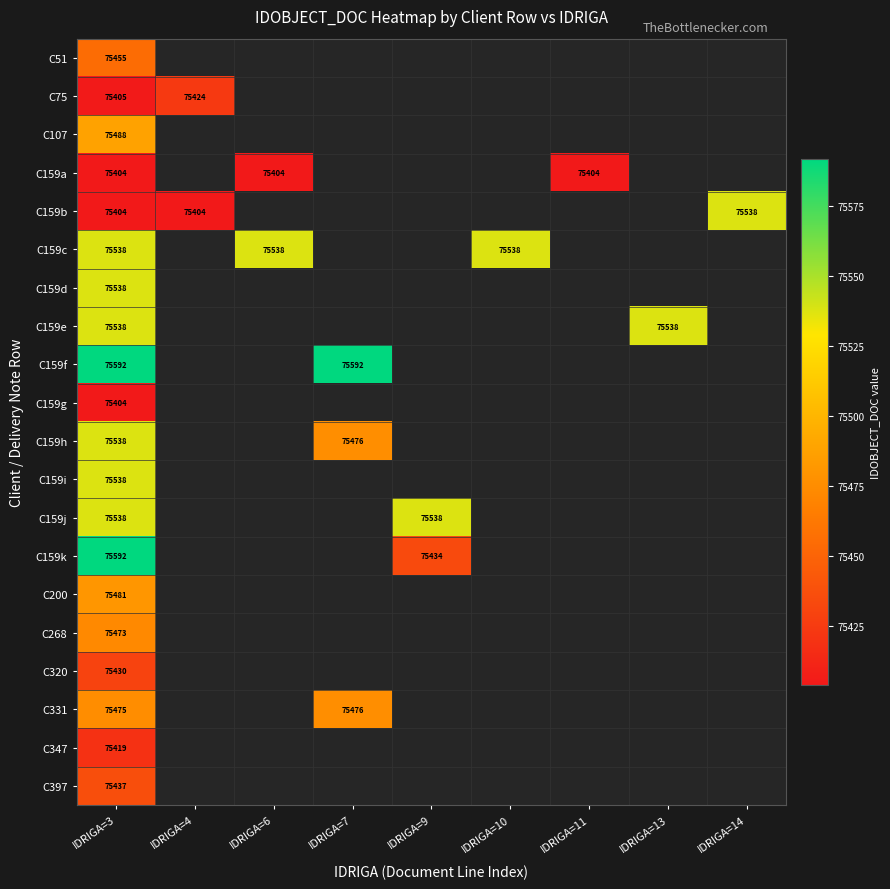

Which category has the highest value across all series?

IDRIGA=3